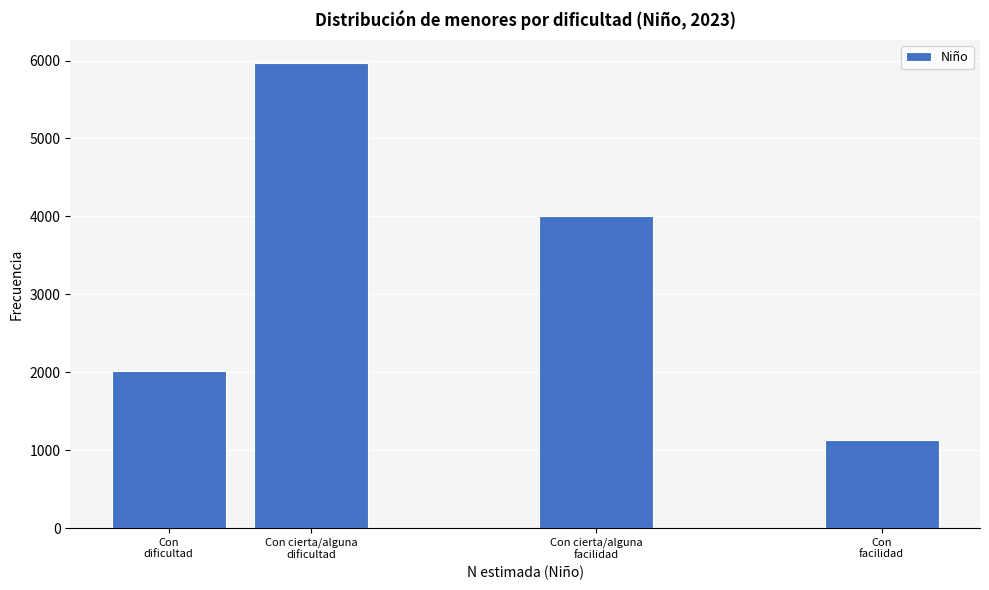

Reading left to right, list all the values displayed in this chart.

2020	5965	4011	1130